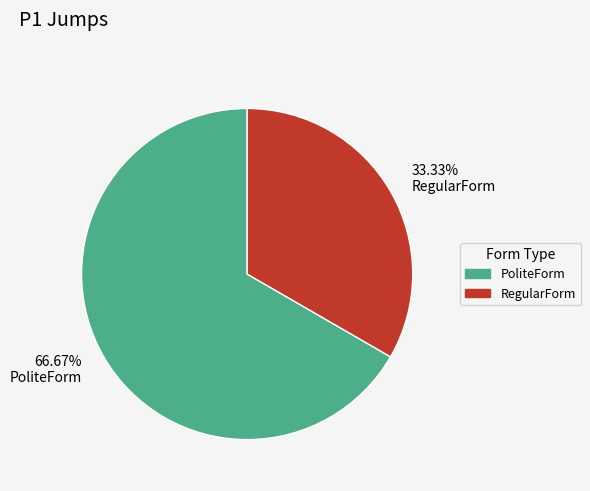

Combined, do RegularForm and PoliteForm account for over 50%?

Yes